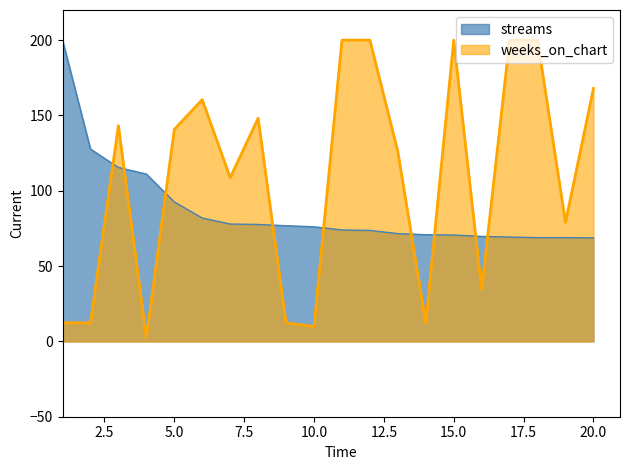

What value does the weeks_on_chart series have at 17?

200.0